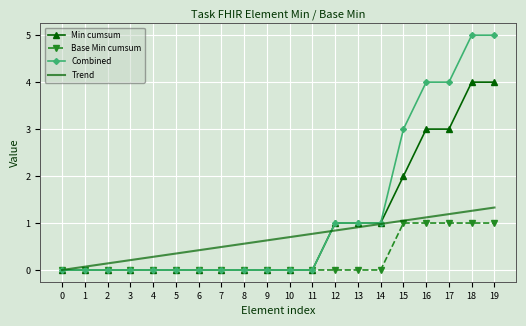

Reading left to right, what are all the values shown in this chart?

Min cumsum: 0.0	0.0	0.0	0.0	0.0	0.0	0.0	0.0	0.0	0.0	0.0	0.0	1.0	1.0	1.0	2.0	3.0	3.0	4.0	4.0
Base Min cumsum: 0.0	0.0	0.0	0.0	0.0	0.0	0.0	0.0	0.0	0.0	0.0	0.0	0.0	0.0	0.0	1.0	1.0	1.0	1.0	1.0
Combined: 0.0	0.0	0.0	0.0	0.0	0.0	0.0	0.0	0.0	0.0	0.0	0.0	1.0	1.0	1.0	3.0	4.0	4.0	5.0	5.0
Trend: 0.0	0.1	0.1	0.2	0.3	0.4	0.4	0.5	0.6	0.6	0.7	0.8	0.8	0.9	1.0	1.1	1.1	1.2	1.3	1.3